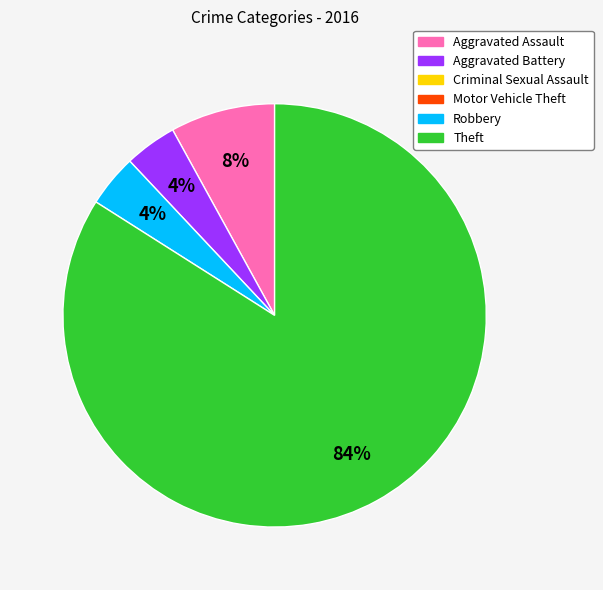

Is there a majority slice in this chart?

Yes